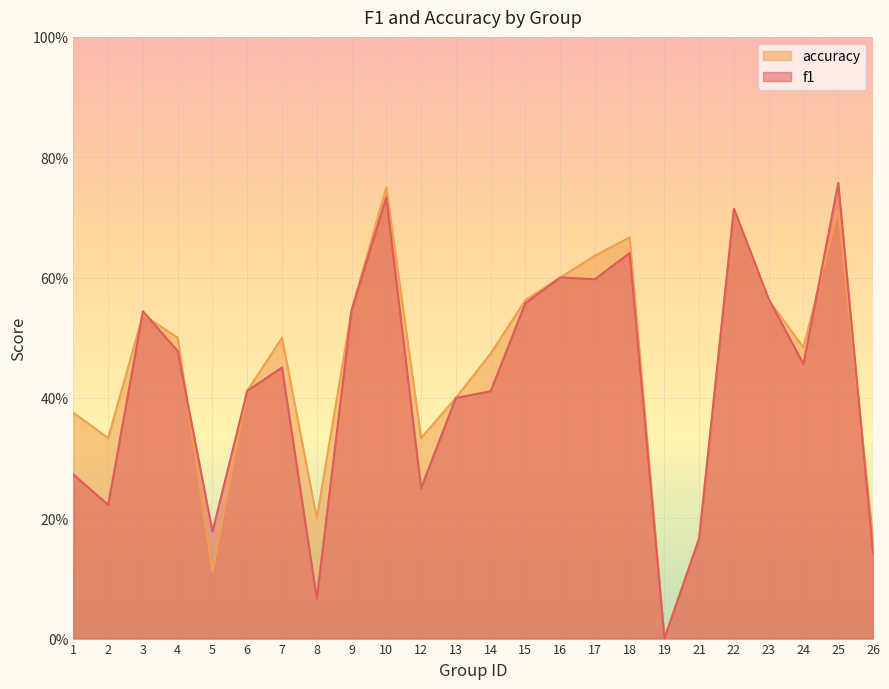

Rank the series by their average value, from lowest to highest.

f1, accuracy